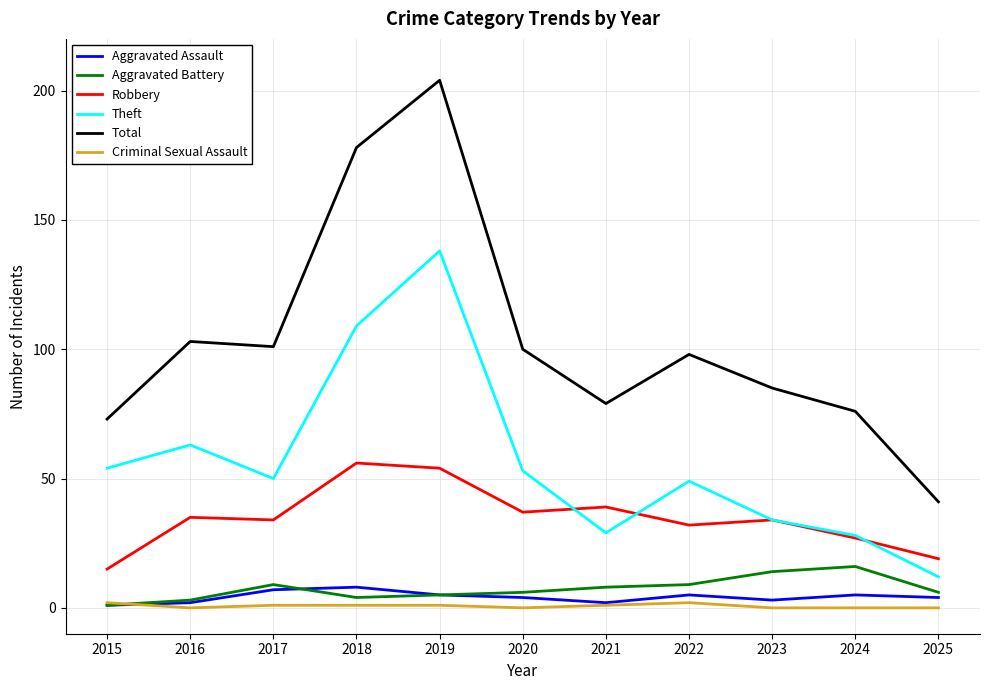

True or false: Theft and Aggravated Battery cross at least once.

False